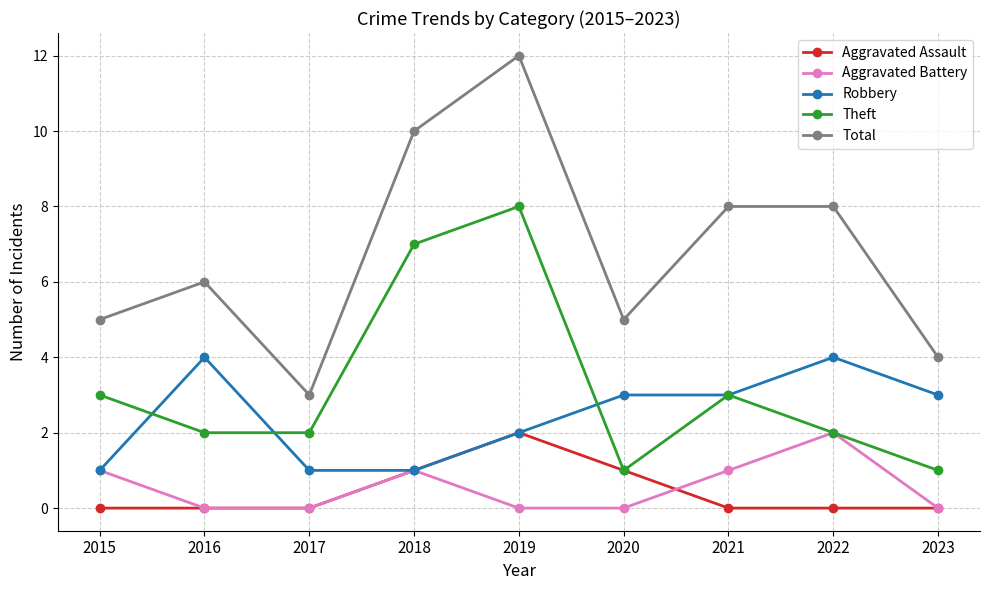

Which series has the largest range (max minus min)?

Total